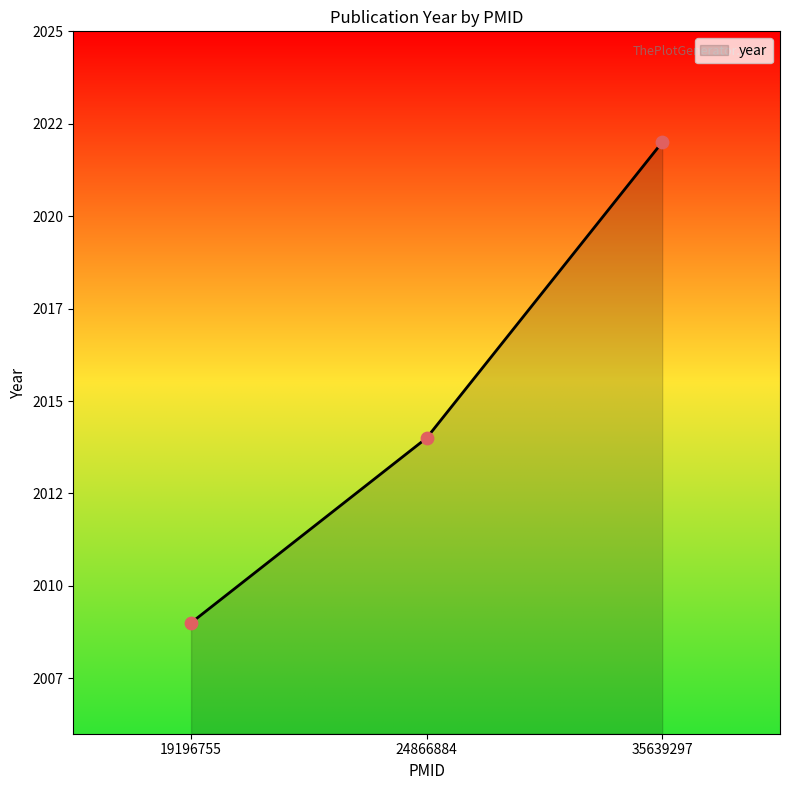

Which has a higher value, 24866884 or 19196755?

24866884